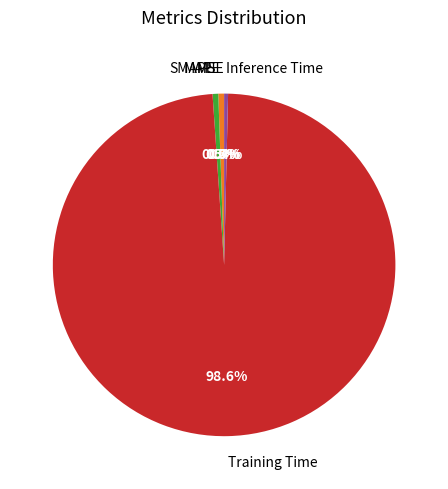

What is the majority slice?

Training Time